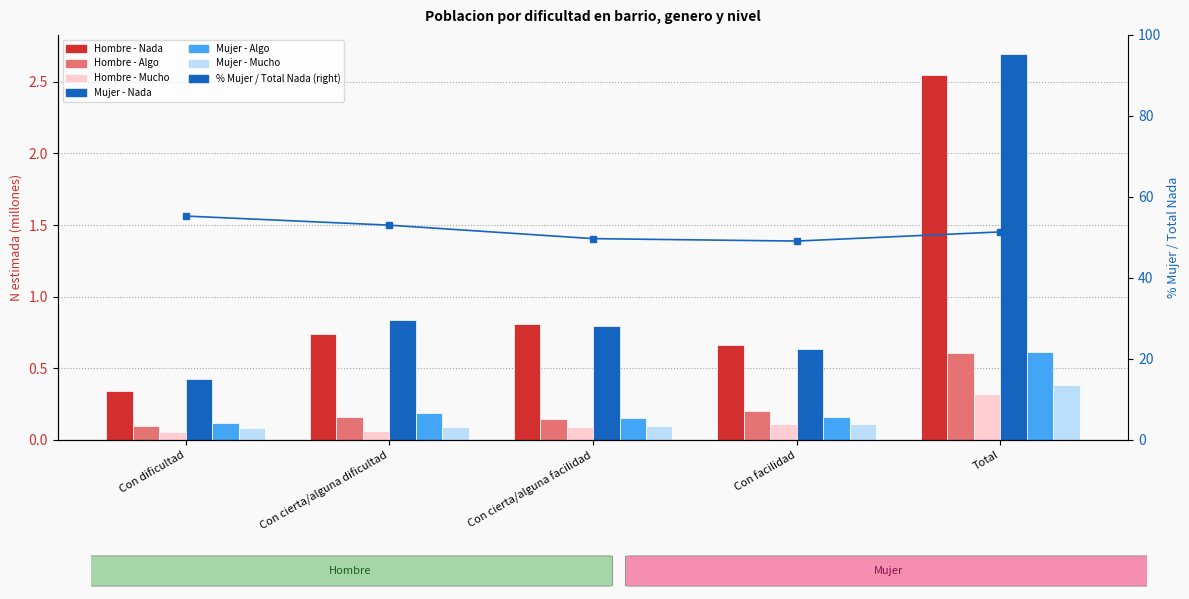

What is the label of the 1st bar from the right?

Total